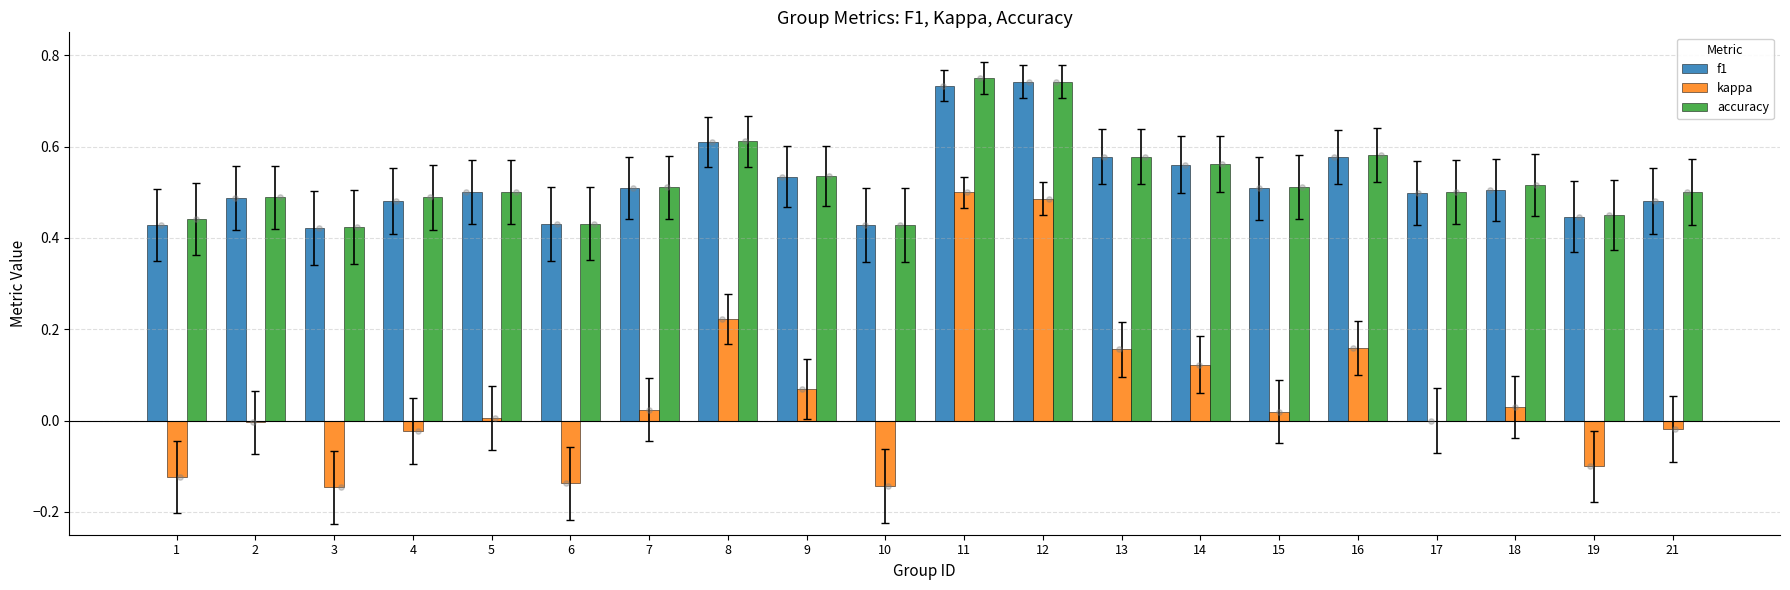

Is the value of kappa at 21 greater than the value of accuracy at 21?

No